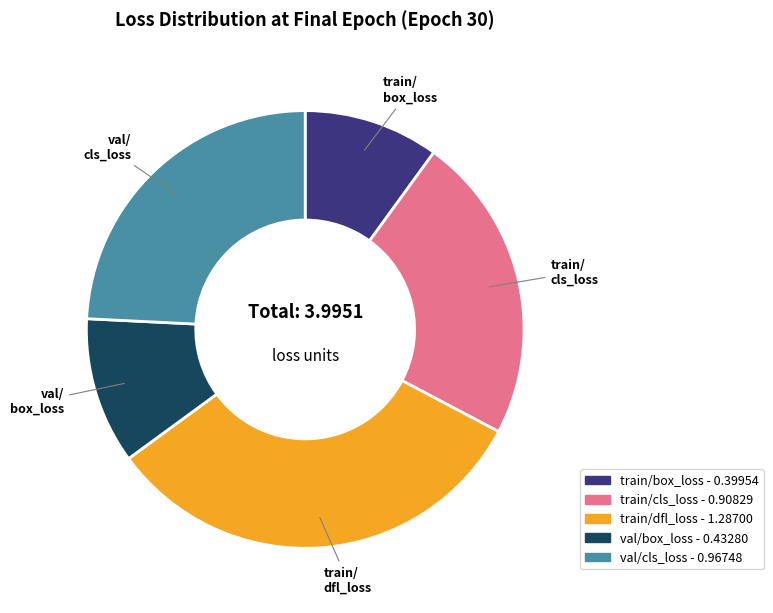

Do val/cls_loss - 0.96748 and train/cls_loss - 0.90829 together represent more than half of the pie?

No